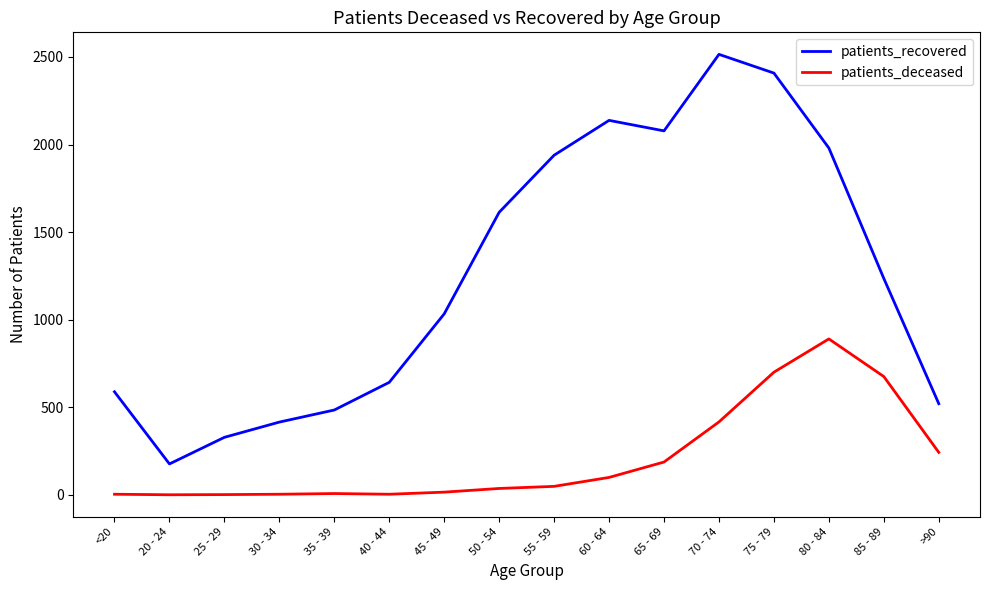

The patients_recovered series shows 2591 at 50 - 54. True or false?

False